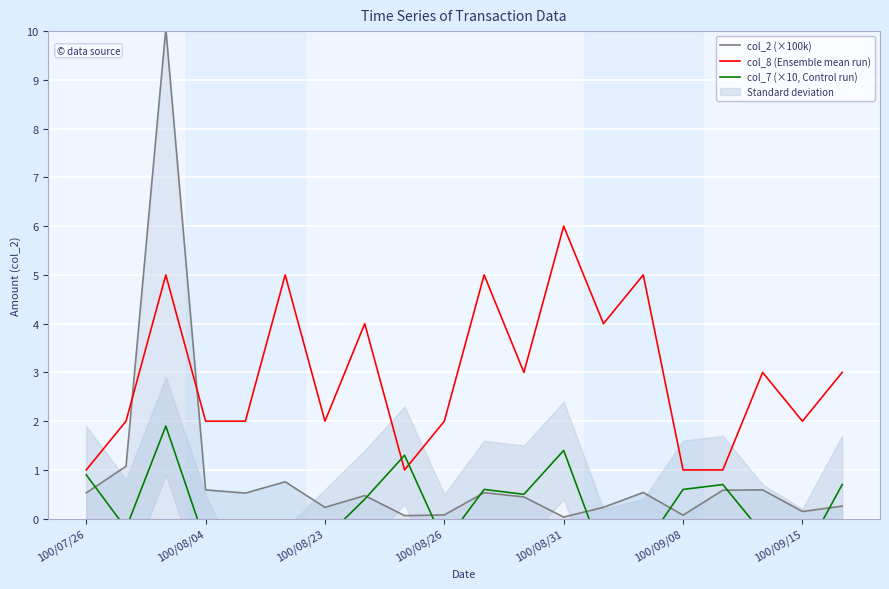

At which label does col_8 (Ensemble mean run) reach its peak?

100/08/31